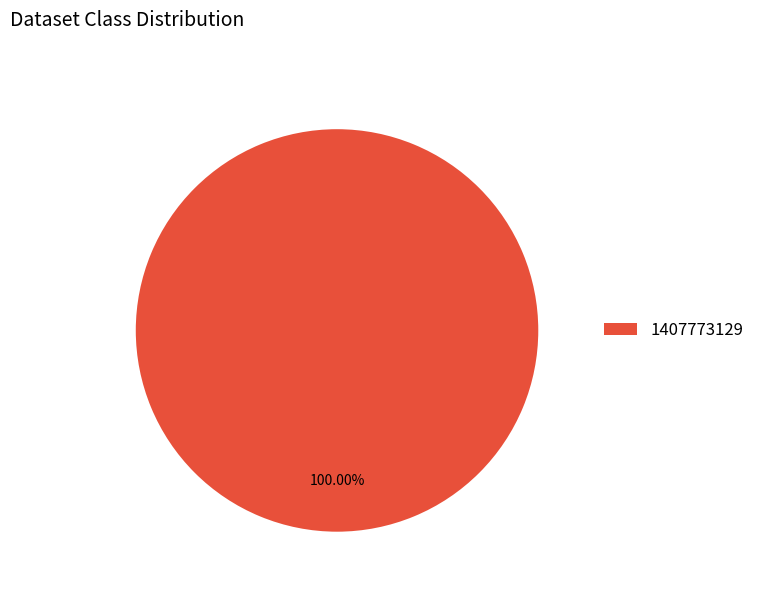

Rank the categories by value from highest to lowest.

1407773129